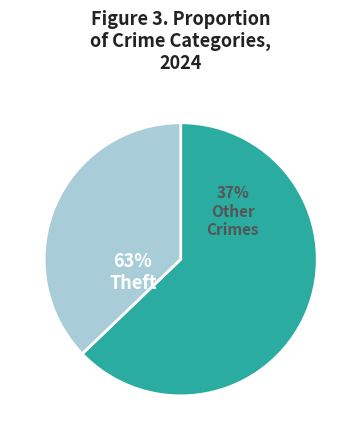

The Homicide slice represents 0% of the pie. True or false?

True